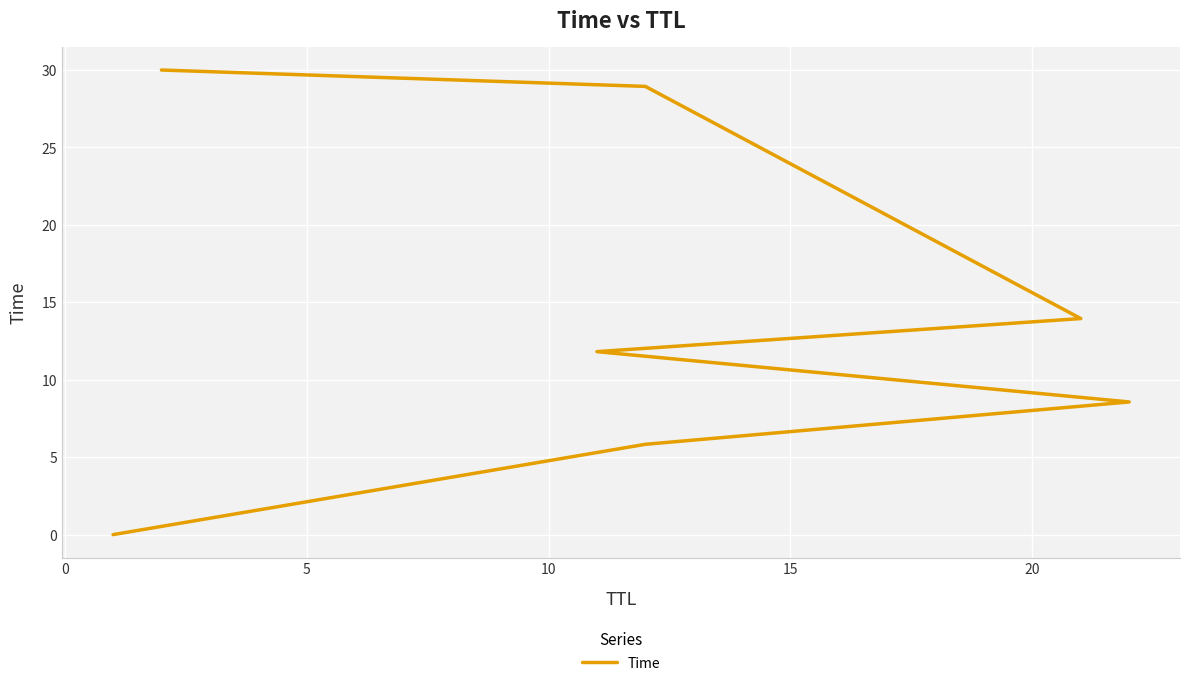

The value at 10 is 16.3. True or false?

False